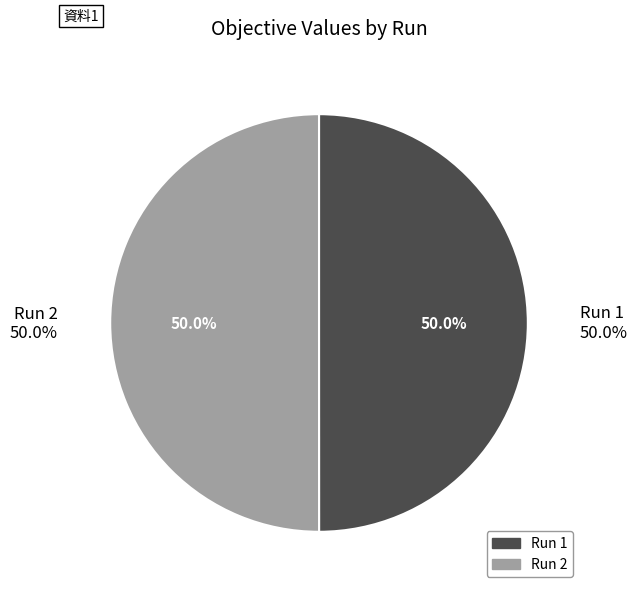

How much of the chart is everything except 1?

50.0%